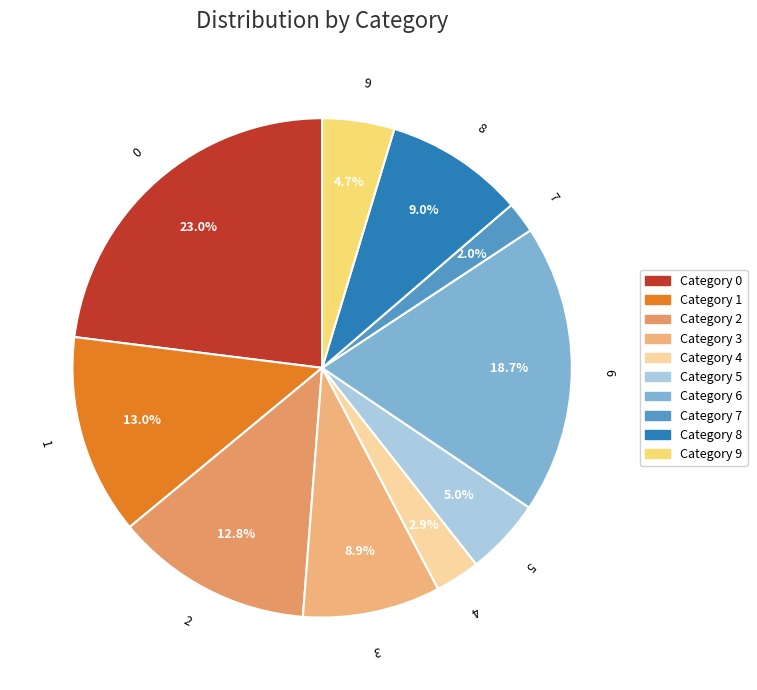

To the nearest percent, what portion does 0 represent?

23%